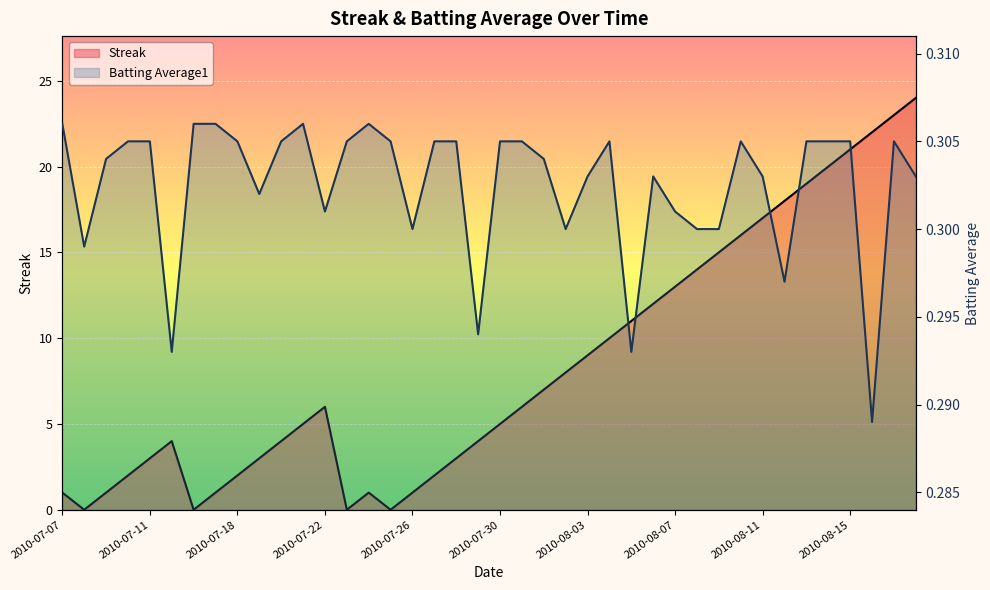

List the series in order of their overall mean, lowest first.

Batting Average1, Streak